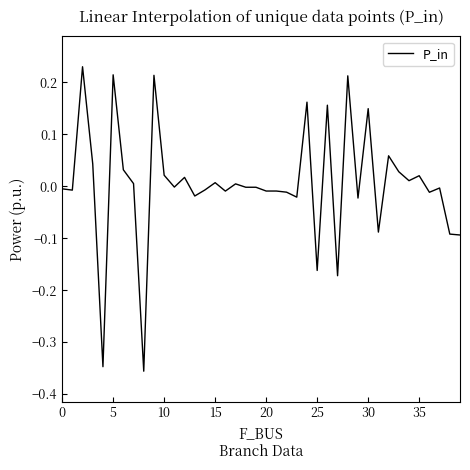

Is this an area chart (filled region under the line)?

No